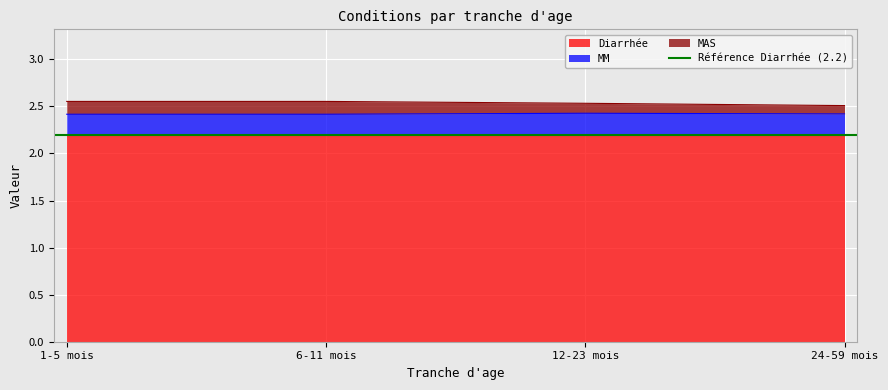

True or false: MM has a value of 2.4 at 24-59 mois.

True